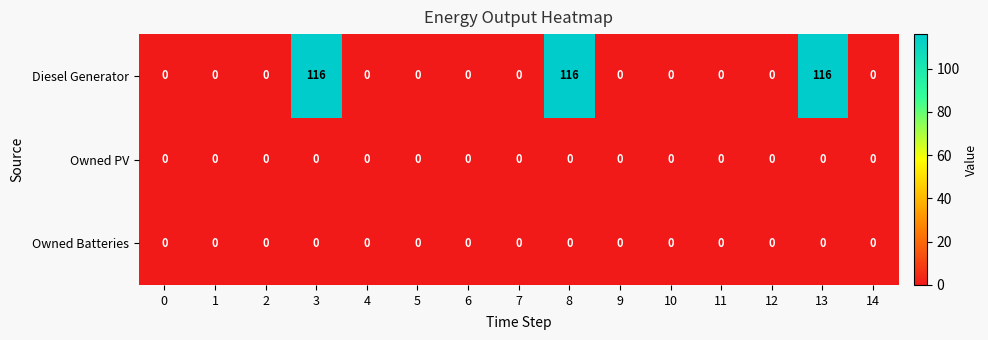

True or false: Owned PV has a value of 0 at 6.

True